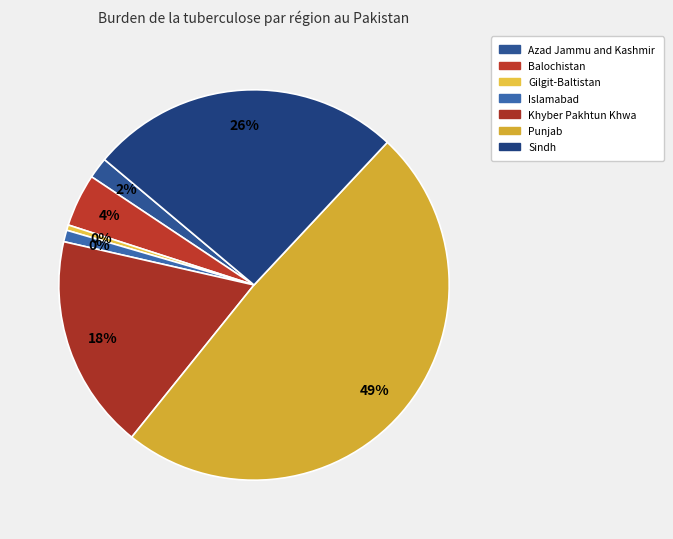

What is the ratio of the value at Punjab to the value at Balochistan?

11.1